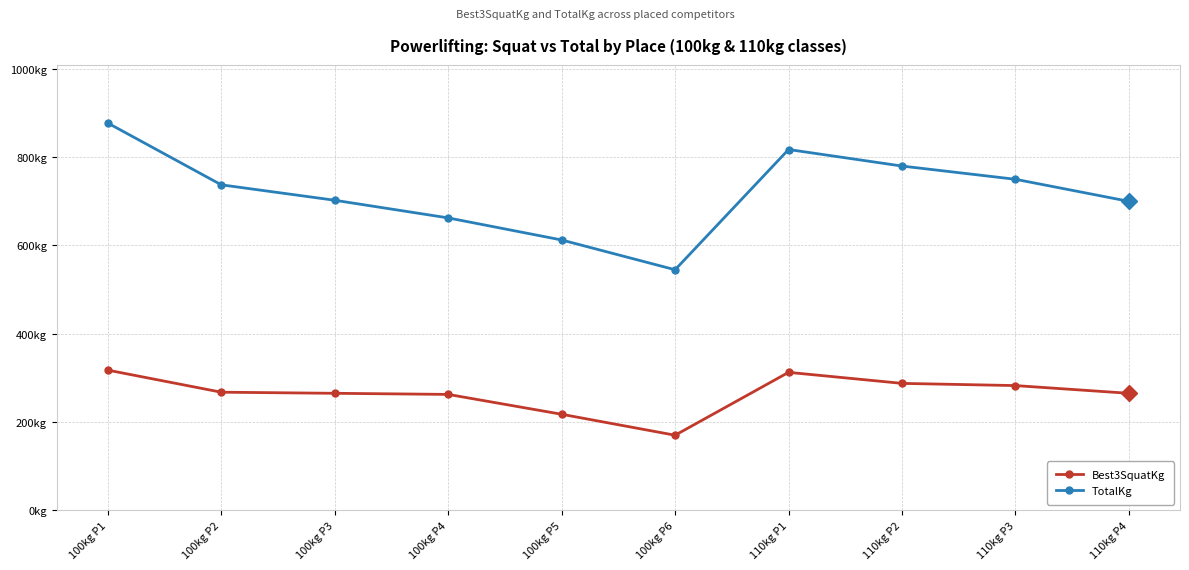

List the labels in order of Best3SquatKg value, largest first.

100kg P1, 110kg P1, 110kg P2, 110kg P3, 100kg P2, 100kg P3, 110kg P4, 100kg P4, 100kg P5, 100kg P6